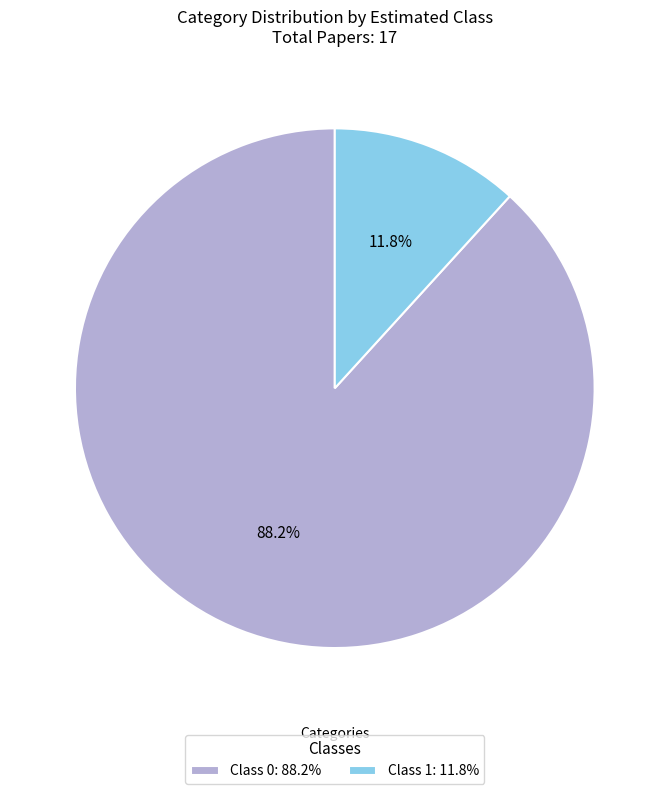

How many slices are in this pie chart?

2